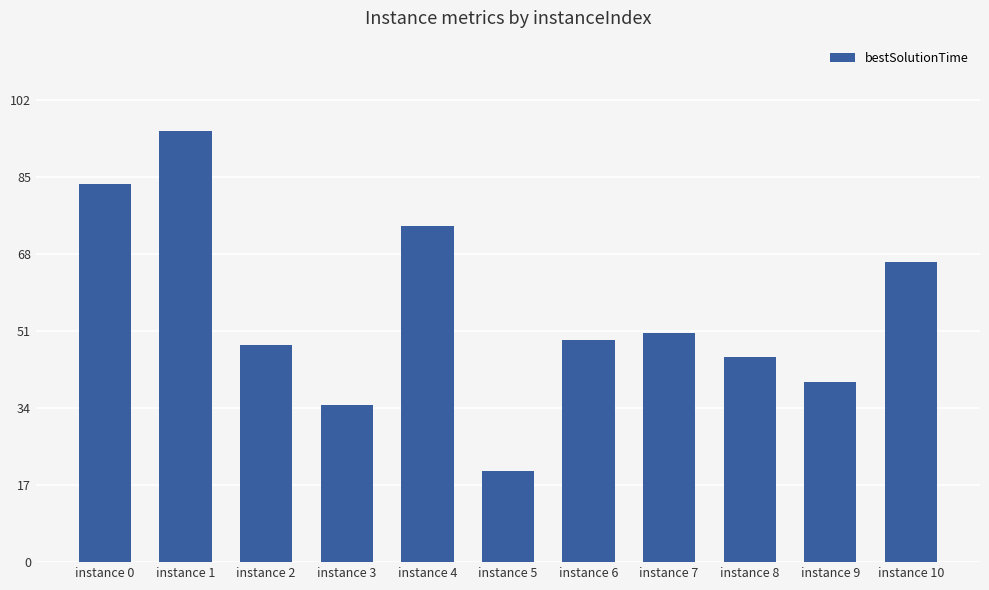

The chart shows a value of 18.2 at instance 0. True or false?

False